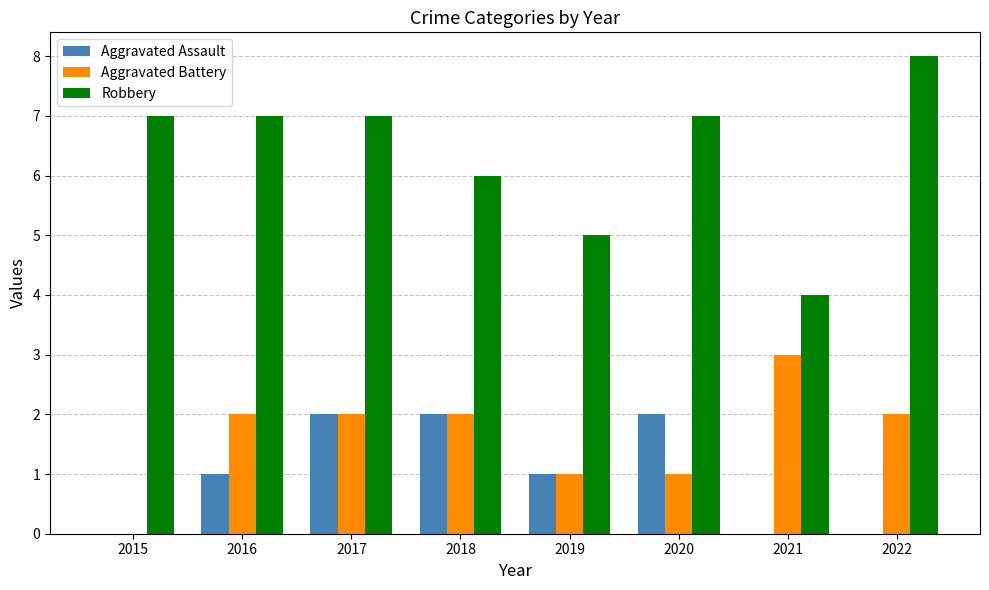

Which series has the largest total across all categories?

Robbery